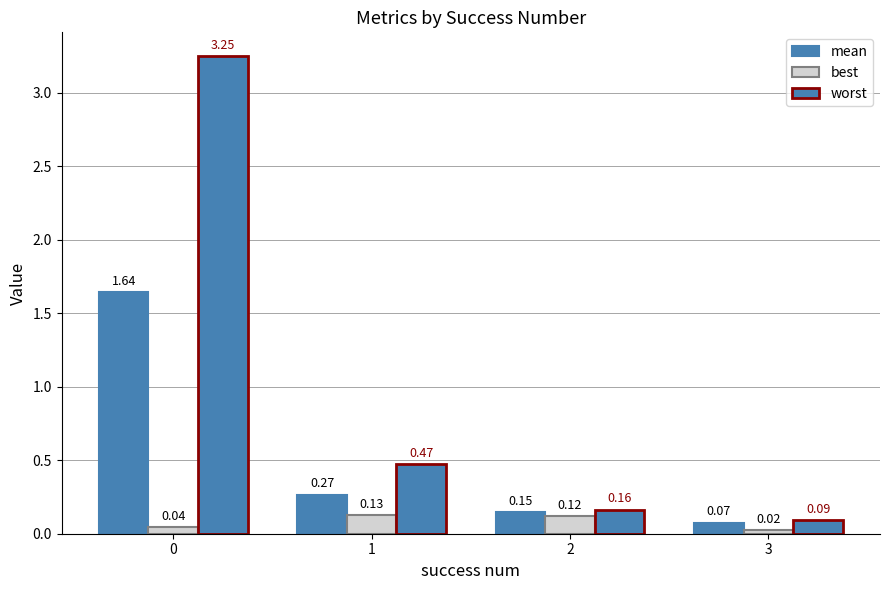

What is the value of the mean bar at the 3rd from the left?

0.1